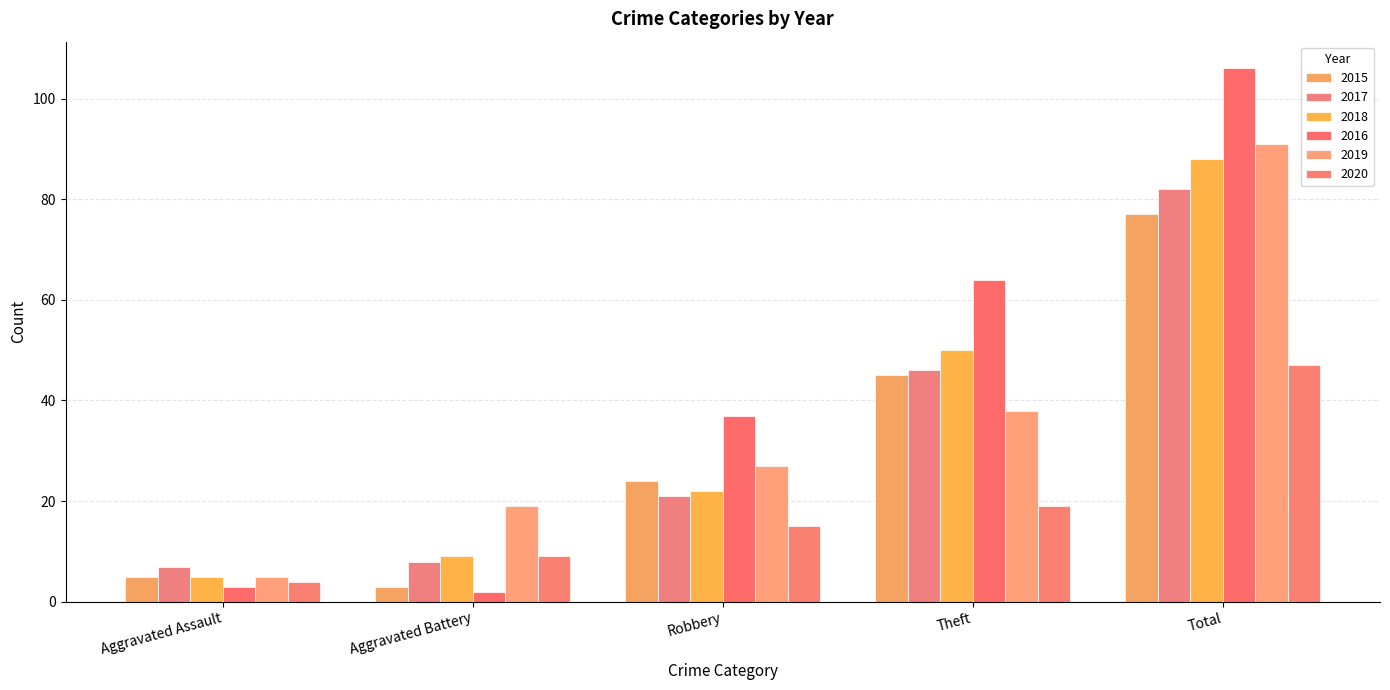

The 2016 series shows 3 at Aggravated Assault. True or false?

True